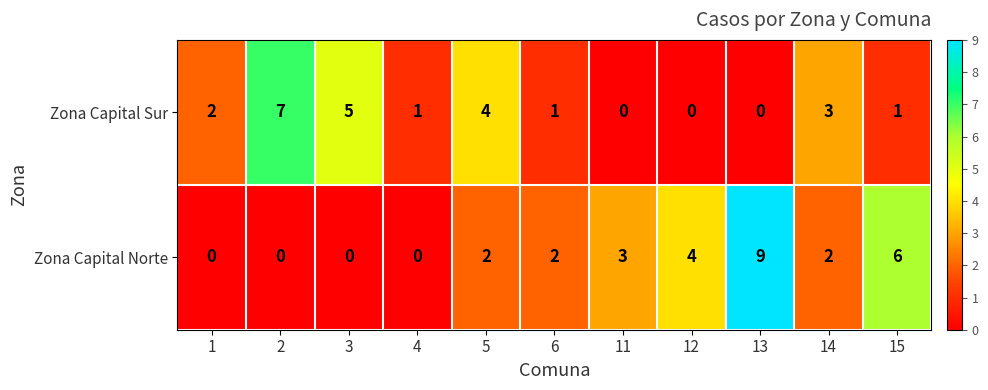

Count the number of categories in the chart.

11